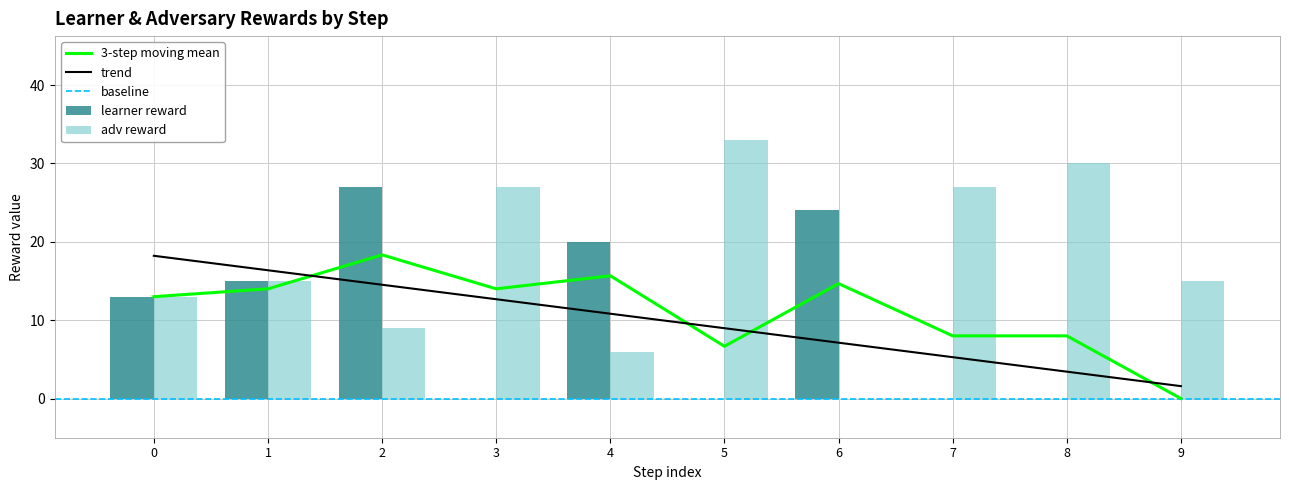

The adv reward series shows 30 at 8. True or false?

True